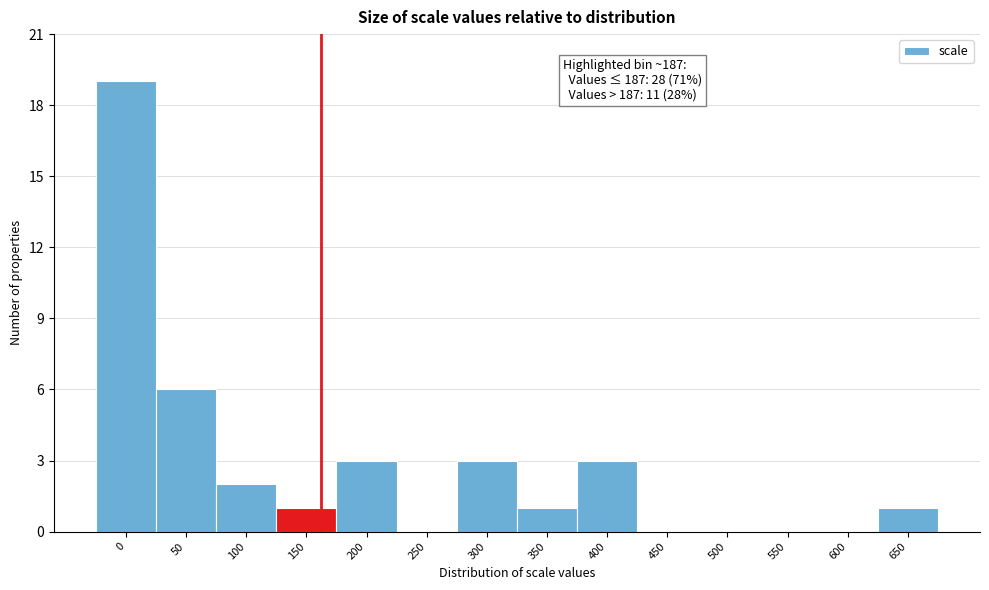

Reading left to right, what are all the values shown in this chart?

0=19	50=6	100=2	150=1	200=3	250=0	300=3	350=1	400=3	450=0	500=0	550=0	600=0	650=1